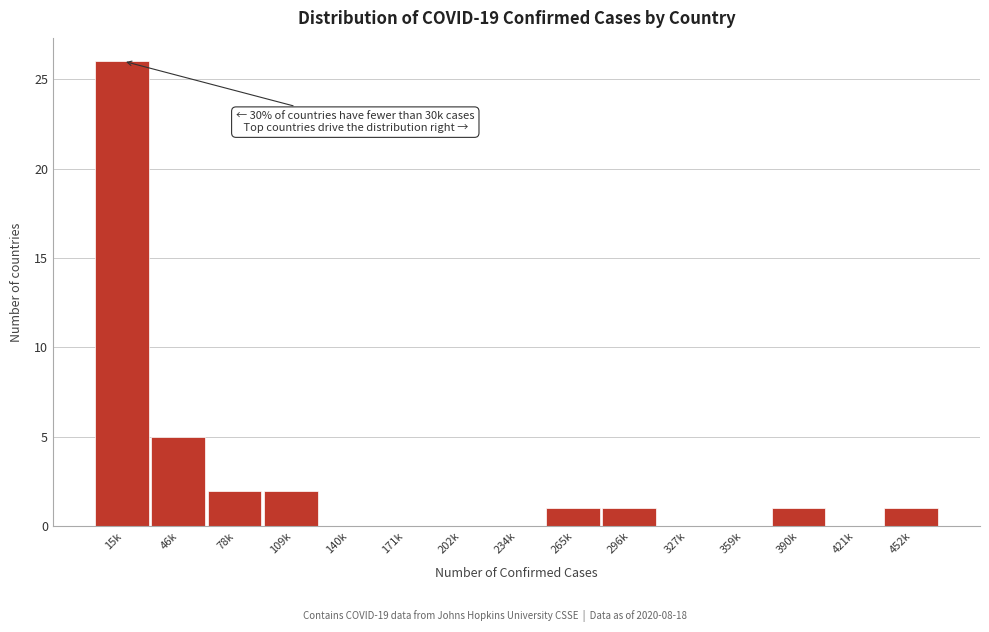

Reading right to left, extract all data points from this chart.

452k=1	421k=0	390k=1	359k=0	327k=0	296k=1	265k=1	234k=0	202k=0	171k=0	140k=0	109k=2	78k=2	46k=5	15k=26